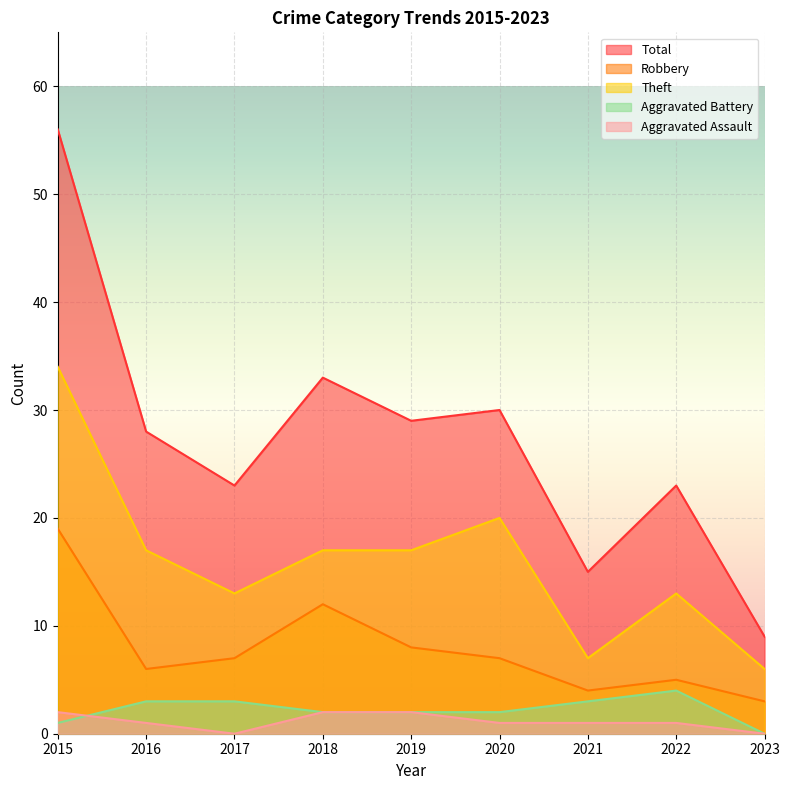

Reading right to left, what are all the values shown in this chart?

Robbery: 2023=3	2022=5	2021=4	2020=7	2019=8	2018=12	2017=7	2016=6	2015=19
Theft: 2023=6	2022=13	2021=7	2020=20	2019=17	2018=17	2017=13	2016=17	2015=34
Aggravated Battery: 2023=0	2022=4	2021=3	2020=2	2019=2	2018=2	2017=3	2016=3	2015=1
Aggravated Assault: 2023=0	2022=1	2021=1	2020=1	2019=2	2018=2	2017=0	2016=1	2015=2
Total: 2023=9	2022=23	2021=15	2020=30	2019=29	2018=33	2017=23	2016=28	2015=56